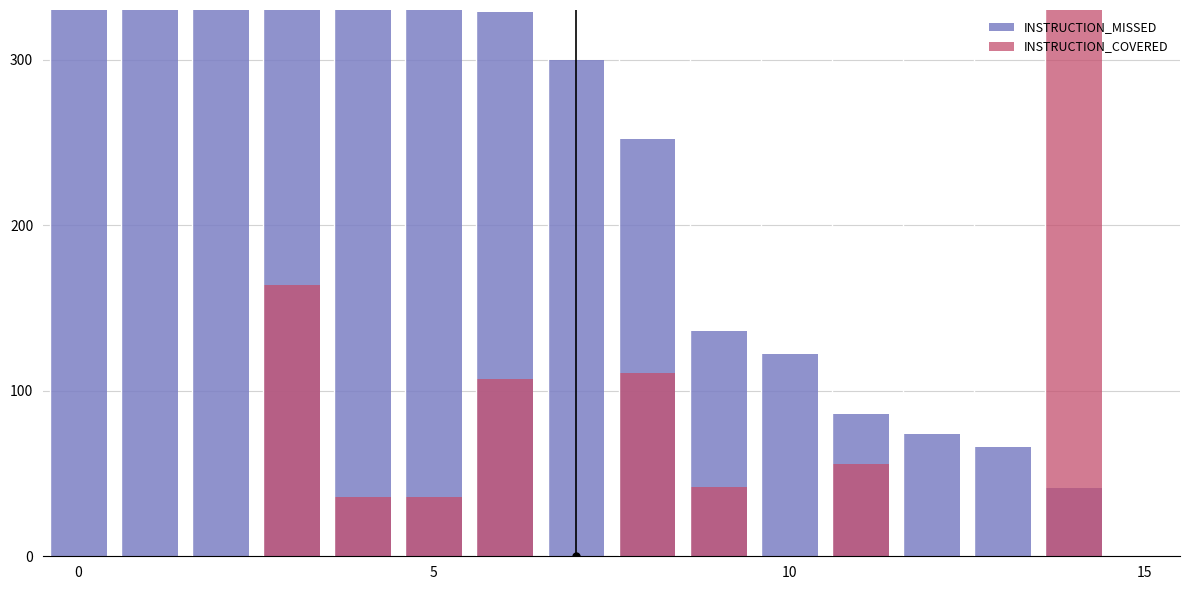

How many categories are shown in the chart?

15